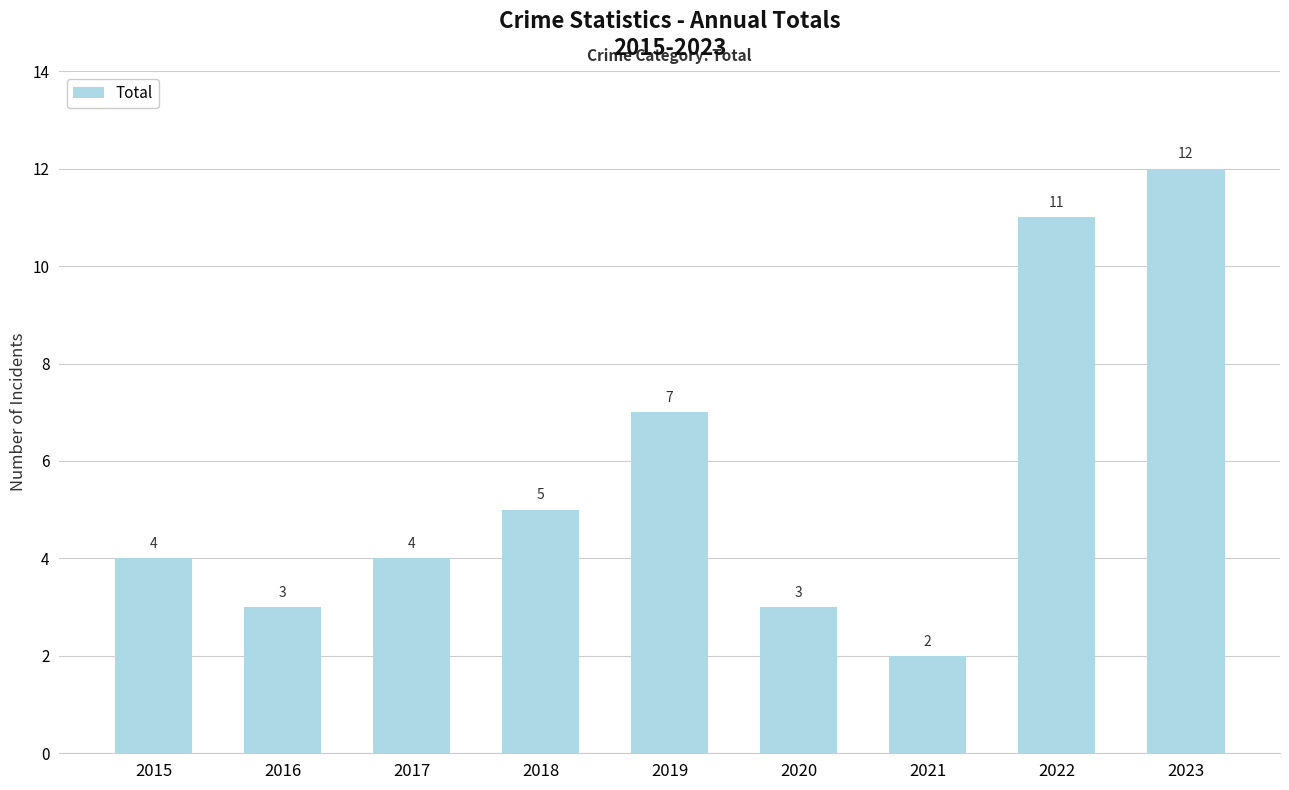

How many series are shown in this chart?

1